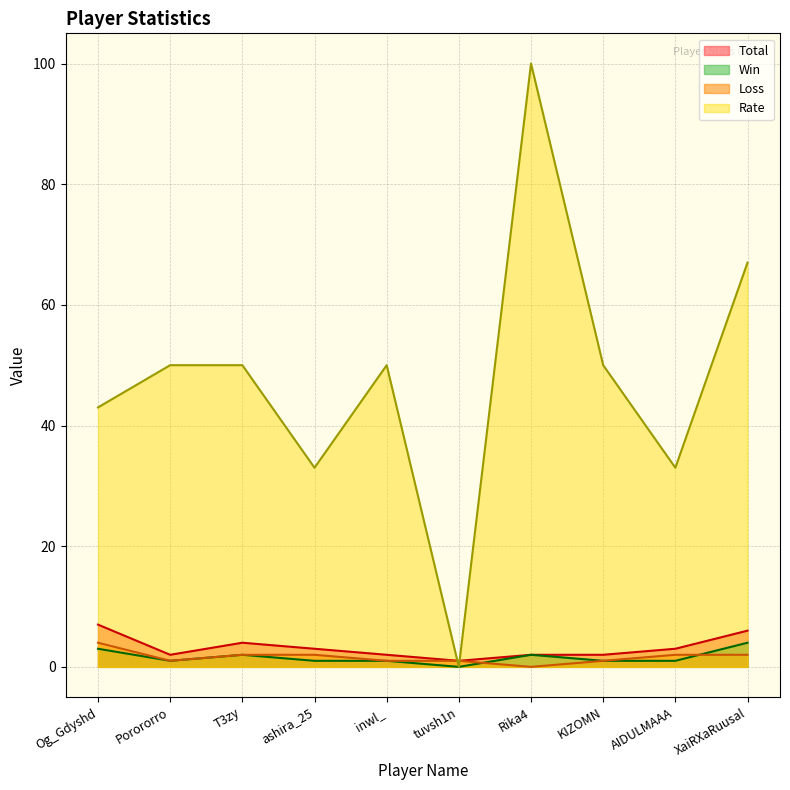

At which label is Total closest to 4?

T3zy